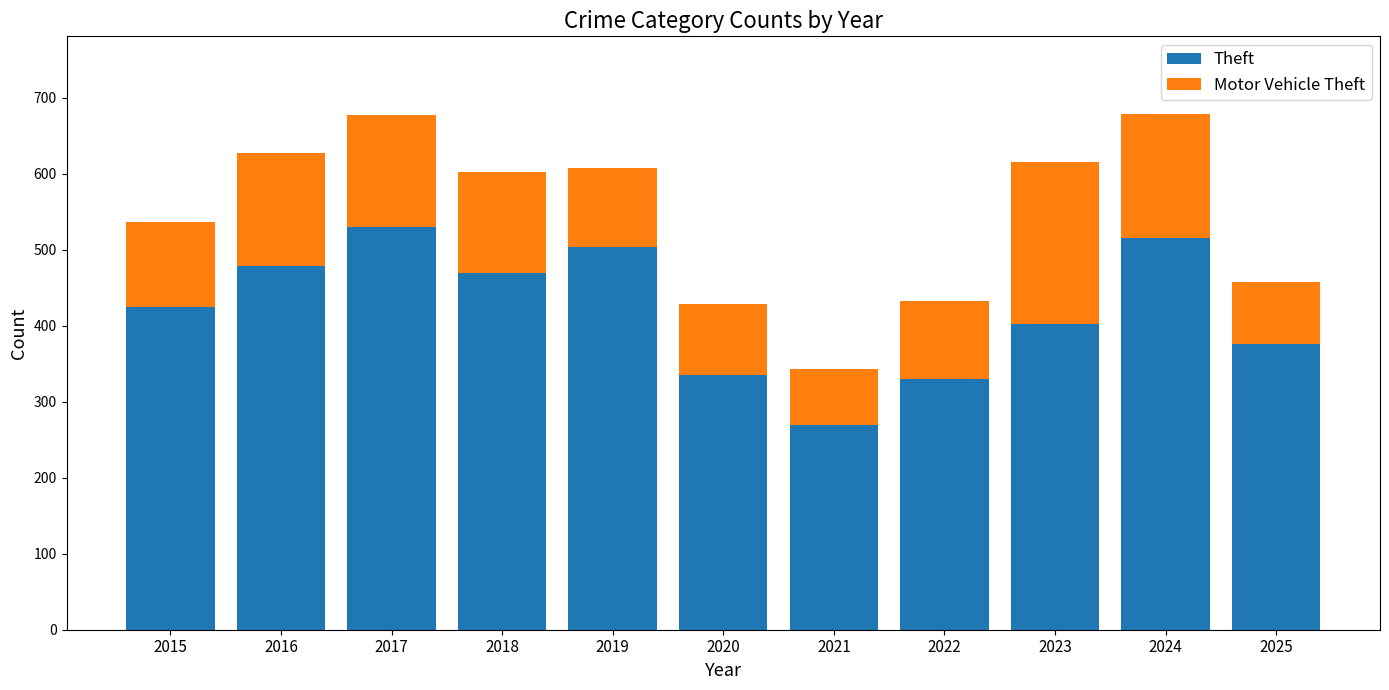

True or false: Theft has a value of 73 at 2020.

False